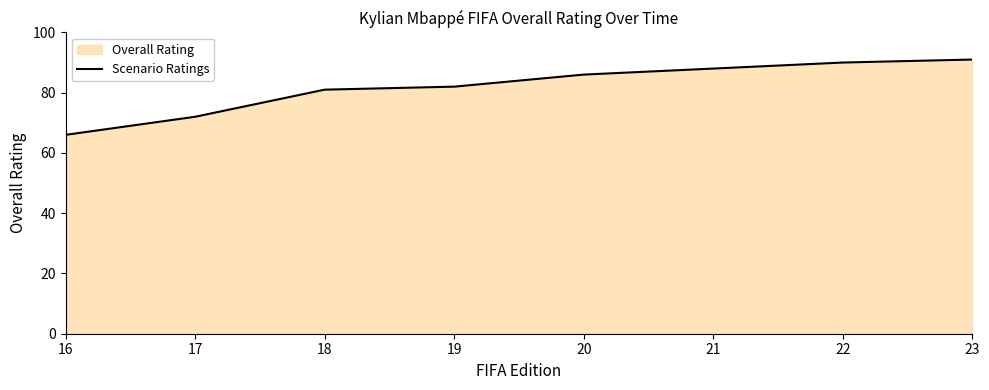

The value at 17 is 72. True or false?

True